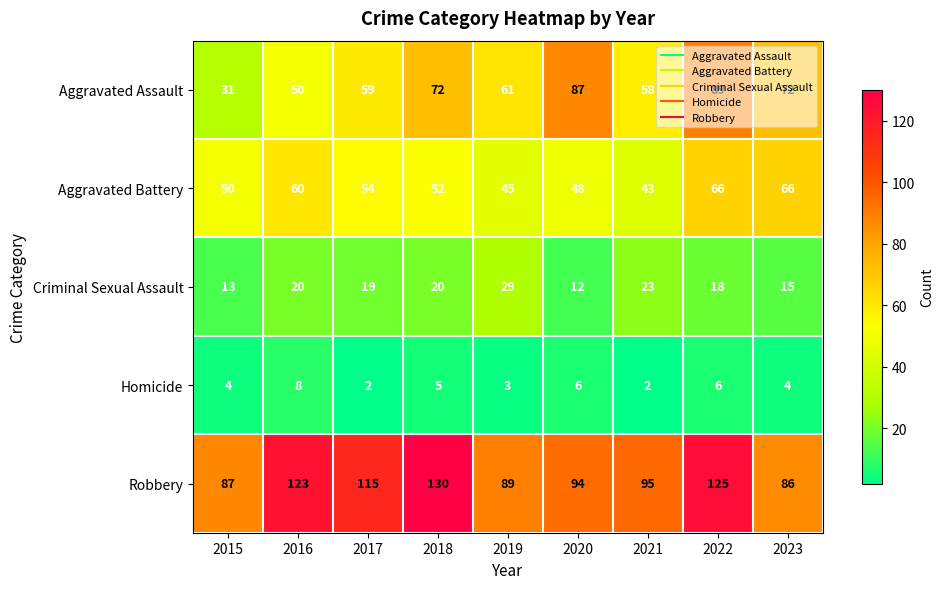

Which series has the widest spread of values?

Aggravated Assault